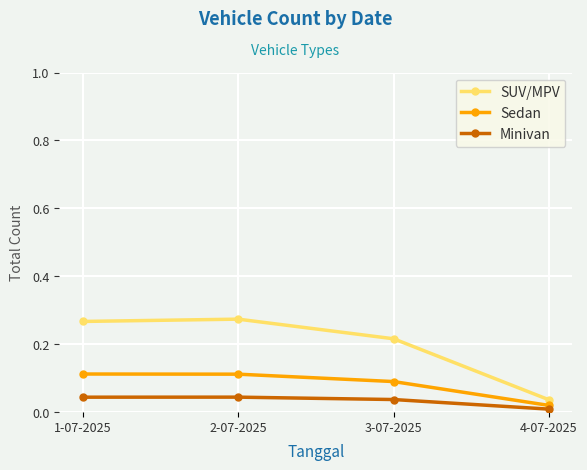

Where is SUV/MPV nearest to the value 0?

4-07-2025